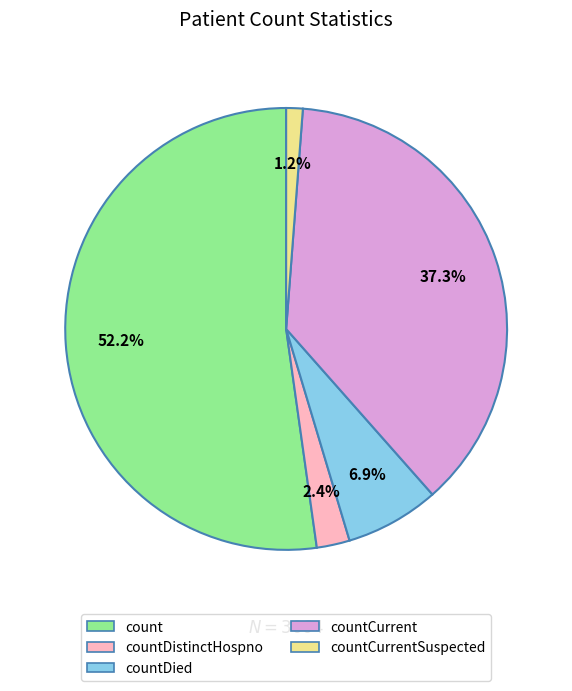

What is the smallest slice in the pie chart?

countCurrentSuspected